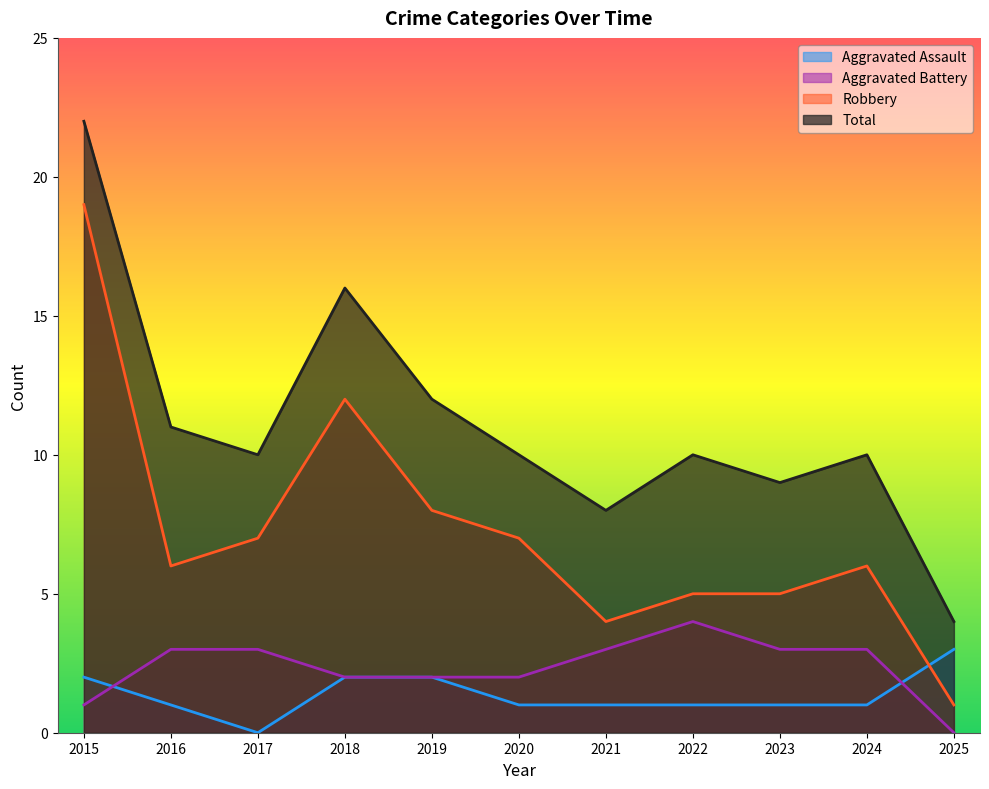

List the labels in order of Total value, largest first.

2015, 2018, 2019, 2016, 2017, 2020, 2022, 2024, 2023, 2021, 2025